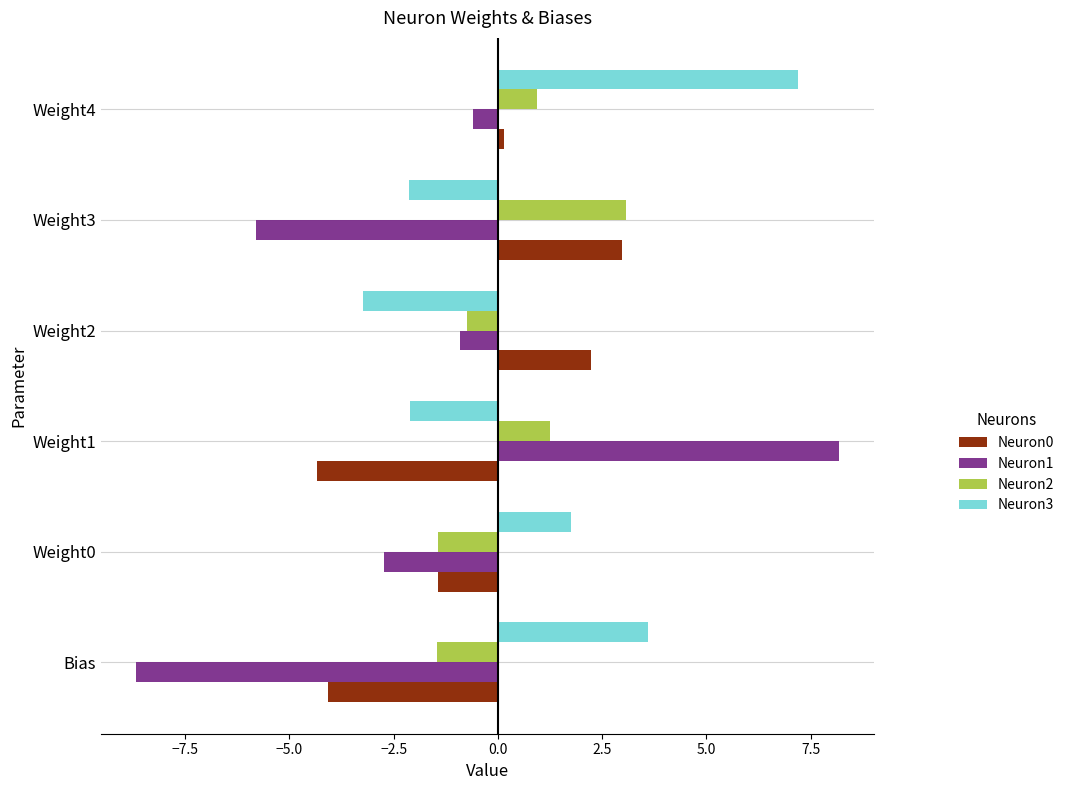

The Neuron2 series shows -2.2 at Weight0. True or false?

False